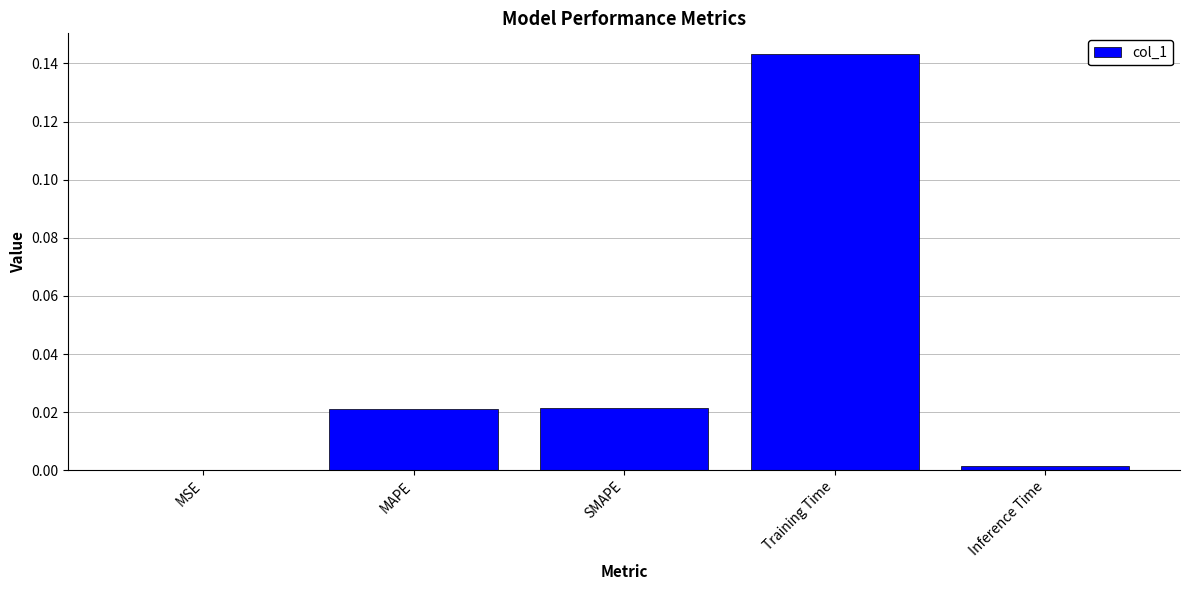

Count the number of data series in this chart.

1